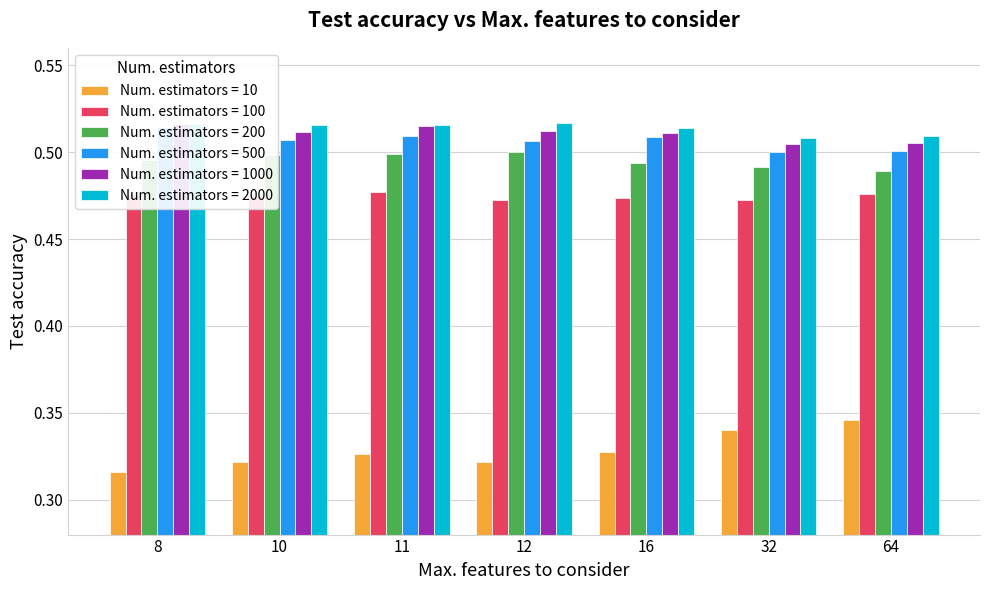

What value does the 200 series have at 64?

0.5